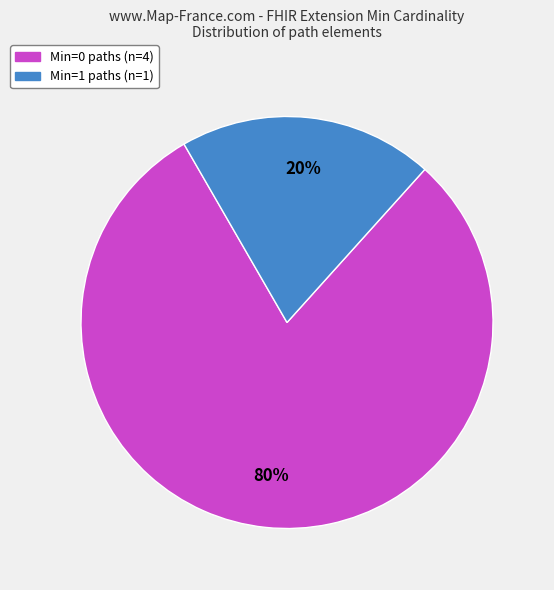

To the nearest percent, what is the average slice percentage?

50%